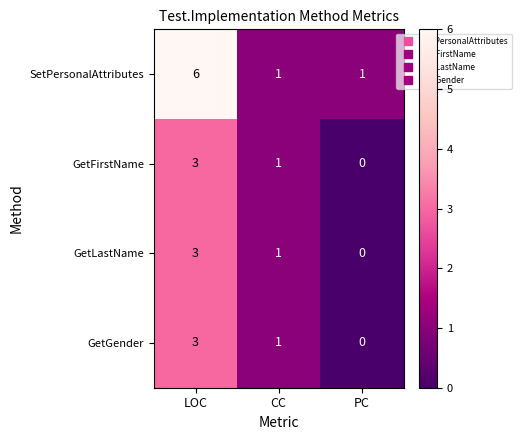

At which category does the chart reach its peak across all series?

LOC